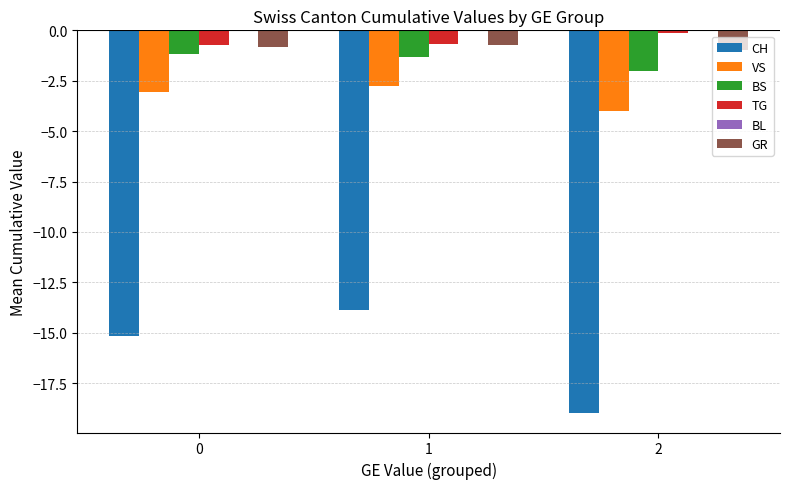

Rank the series at 2 from lowest to highest value.

CH, VS, BS, GR, TG